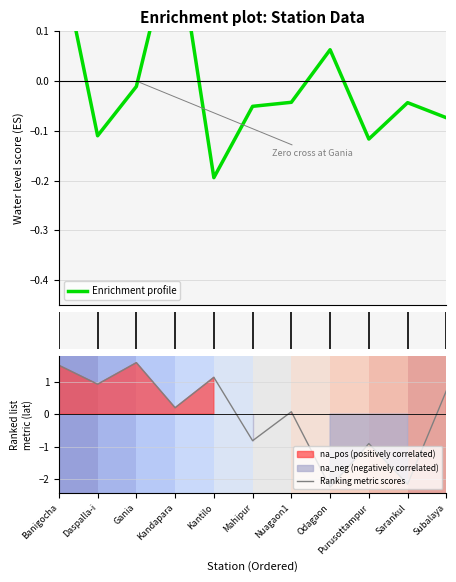

At which label does lat first exceed 0?

Banigocha